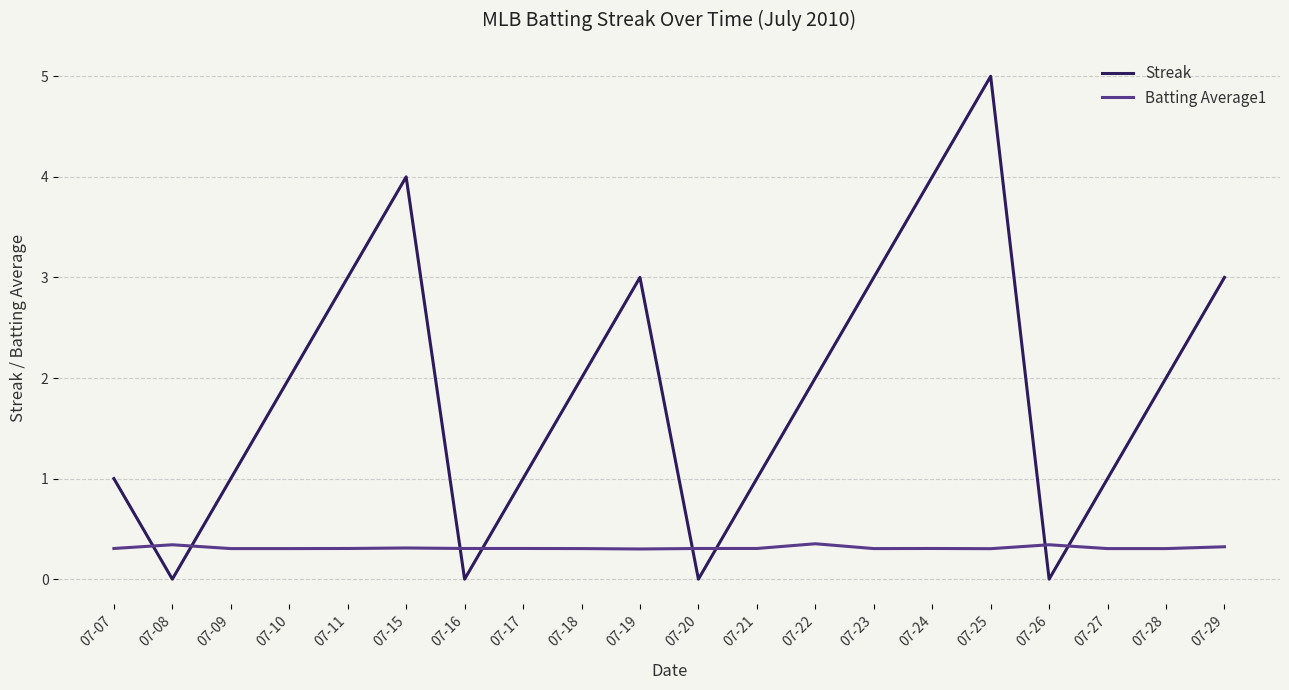

Does the chart display data point markers on the line(s)?

No